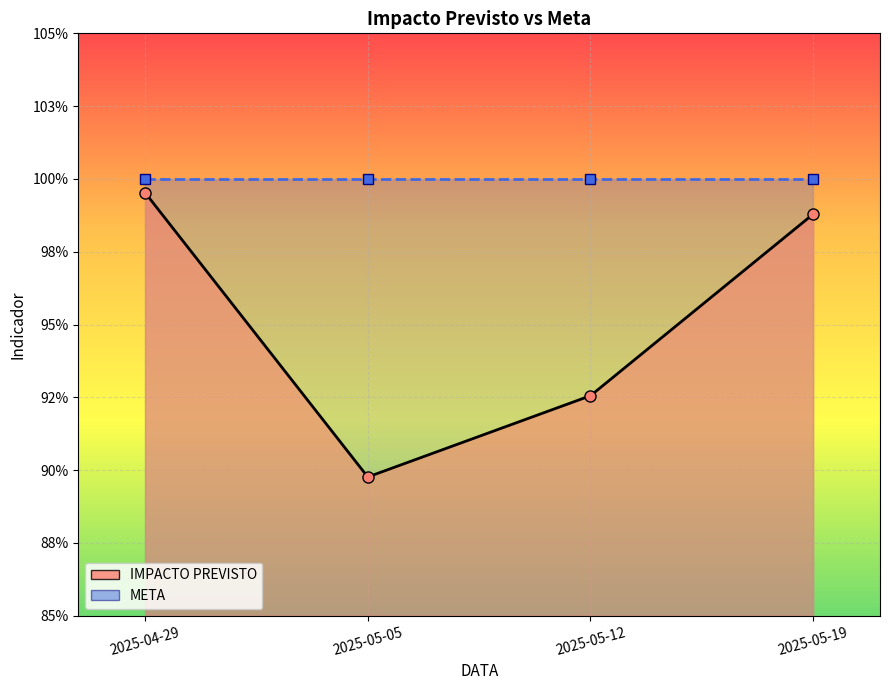

At which category is the sum across all series the highest?

2025-04-29